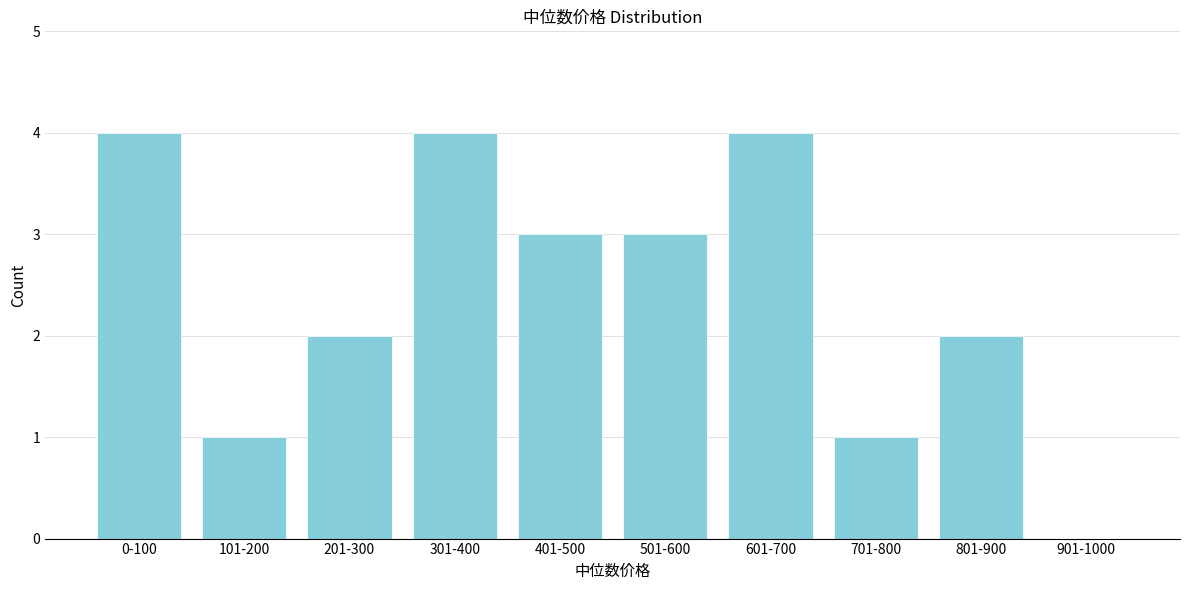

Reading right to left, list all the values displayed in this chart.

901-1000=0	801-900=2	701-800=1	601-700=4	501-600=3	401-500=3	301-400=4	201-300=2	101-200=1	0-100=4